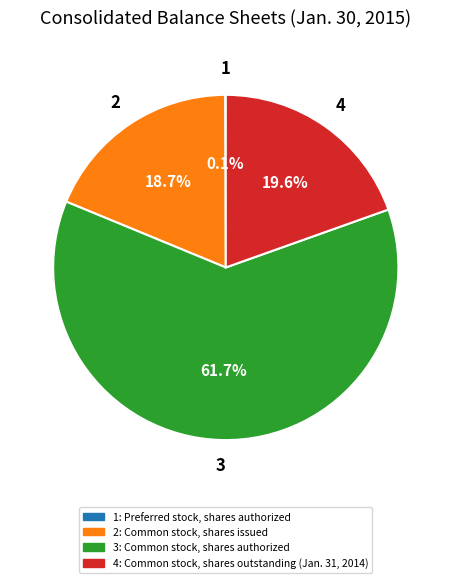

Does any single category account for the majority?

Yes